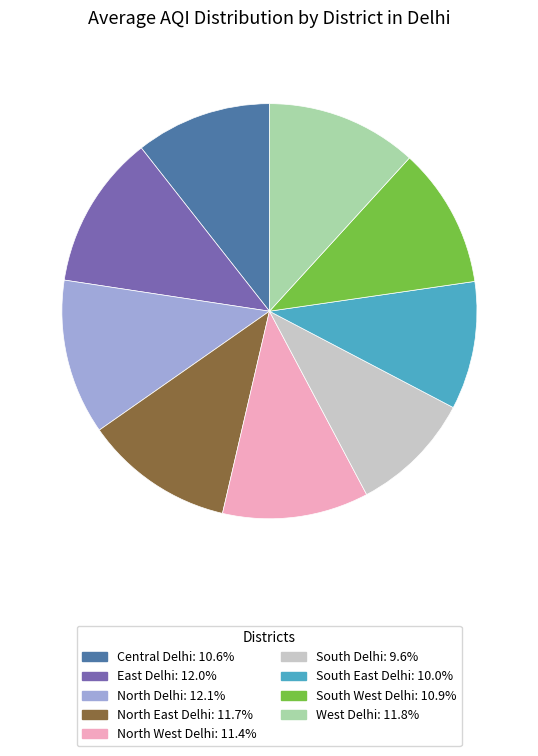

Is there a majority slice in this chart?

No